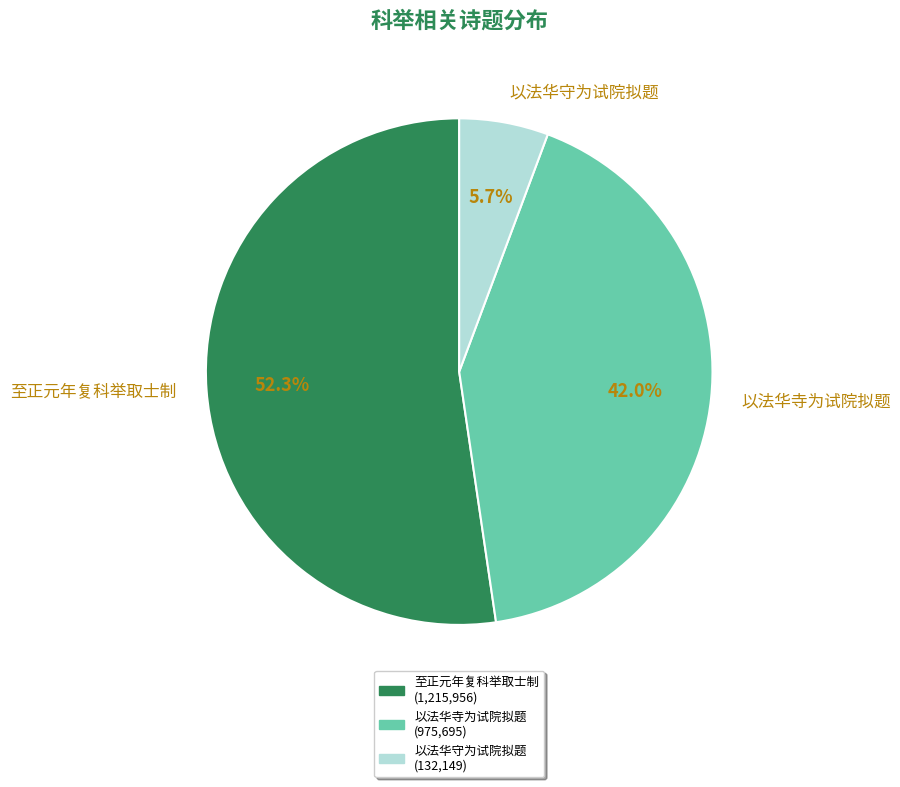

Do 至正元年复科举取士制 and 以法华寺为试院拟题 together represent more than half of the pie?

Yes